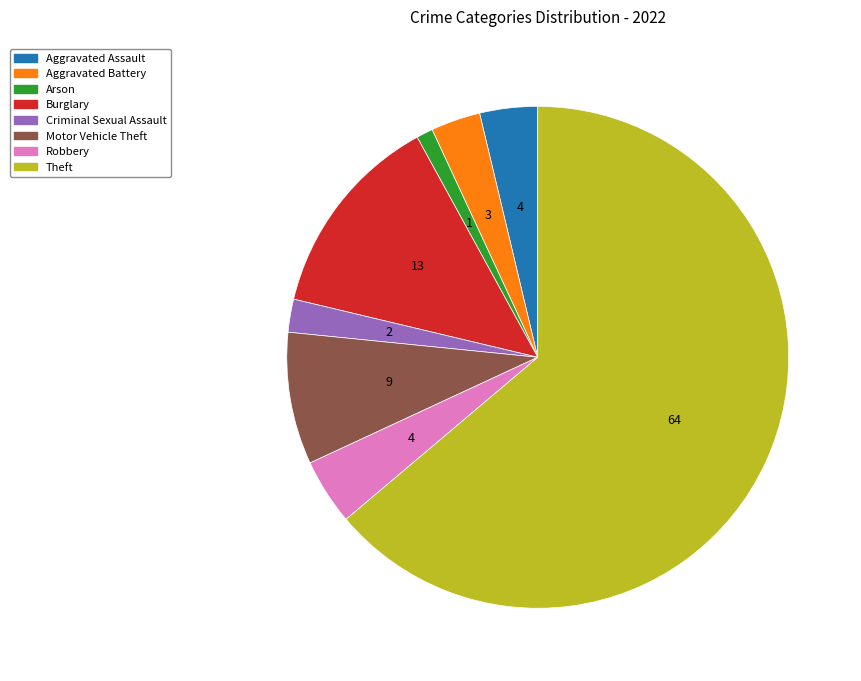

Is the sum of Theft and Arson greater than half?

Yes